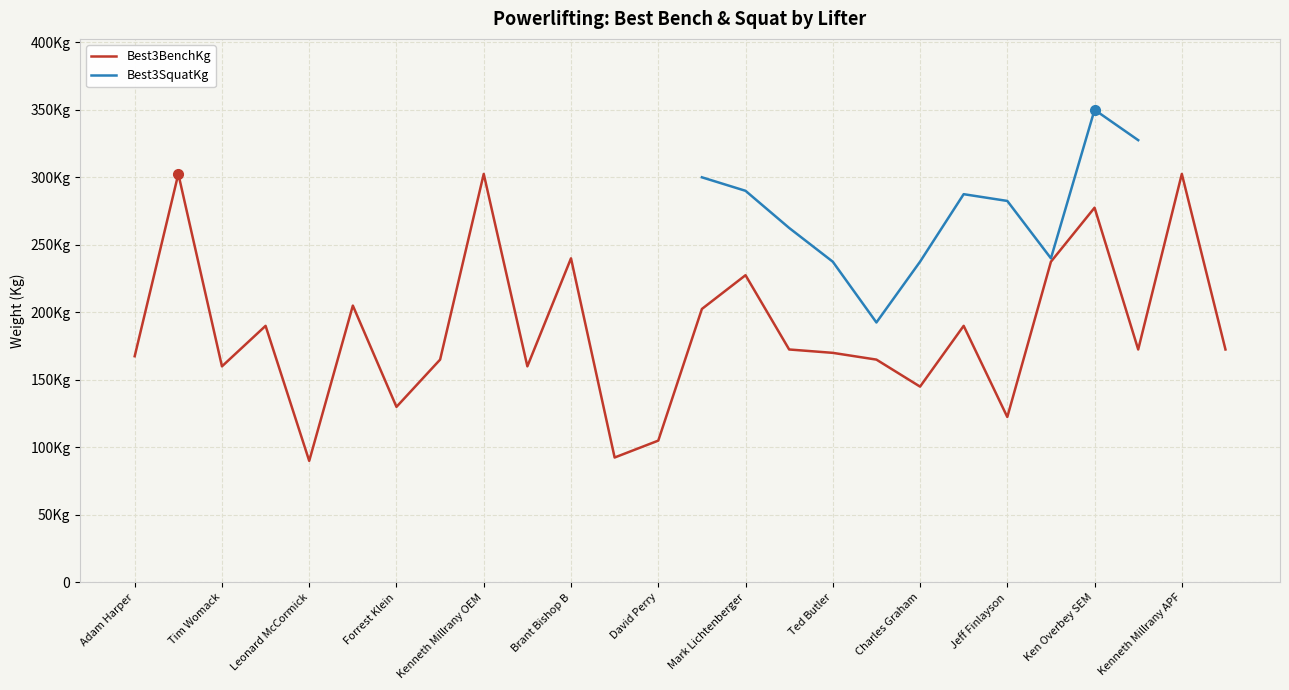

Between Tim Womack and 25, which is larger?

Tim Womack